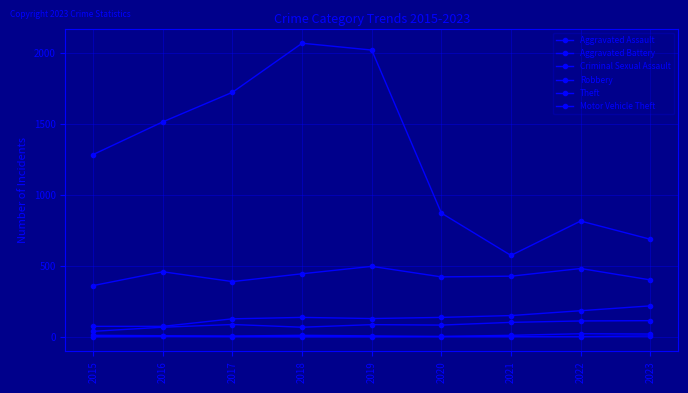

True or false: Criminal Sexual Assault and Aggravated Battery intersect in this chart.

False